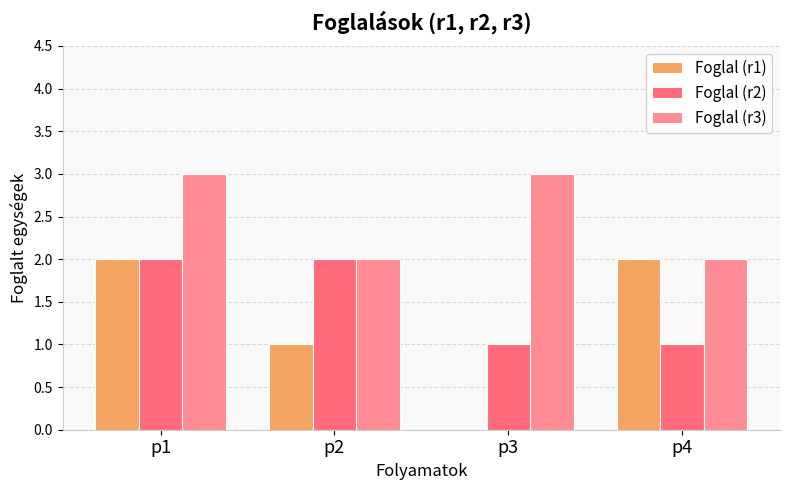

Between p3 and p4, which series saw the biggest shift?

Foglal (r1)